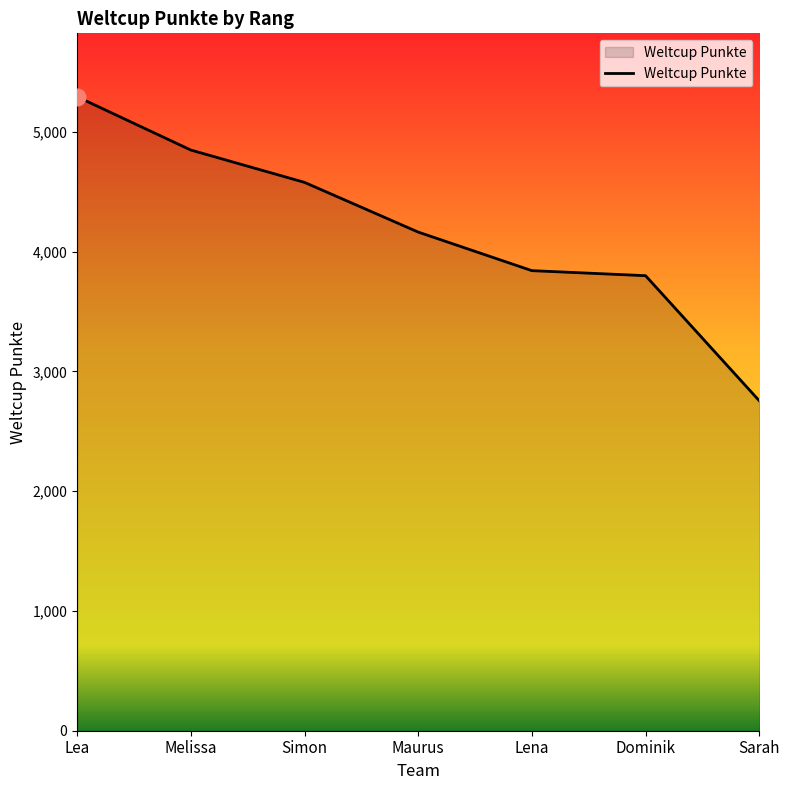

What is the ratio of the value at Lena to the value at Simon?

0.8